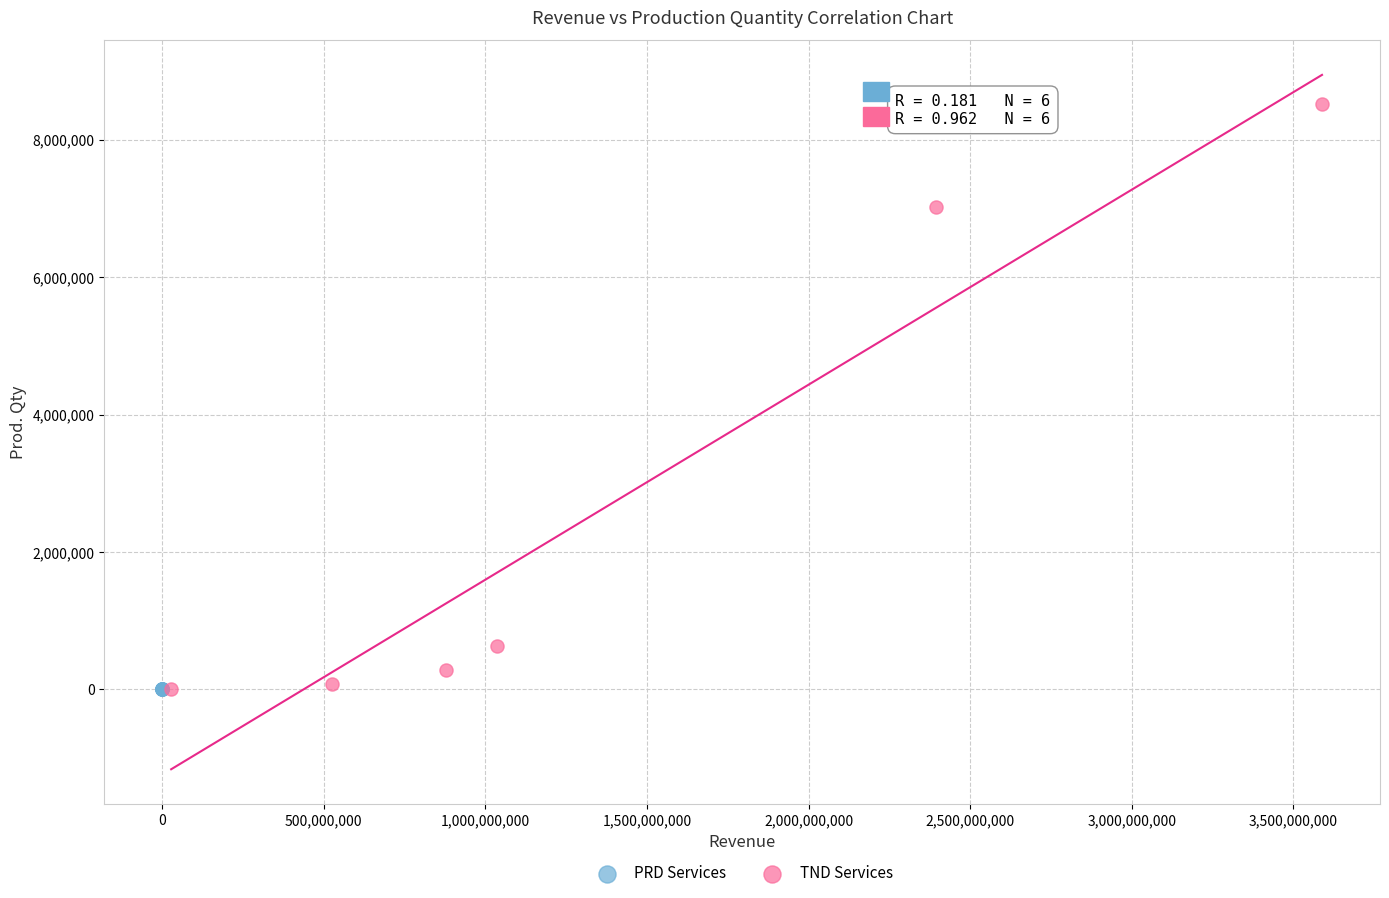

Which series reaches the maximum Y coordinate?

TND Services